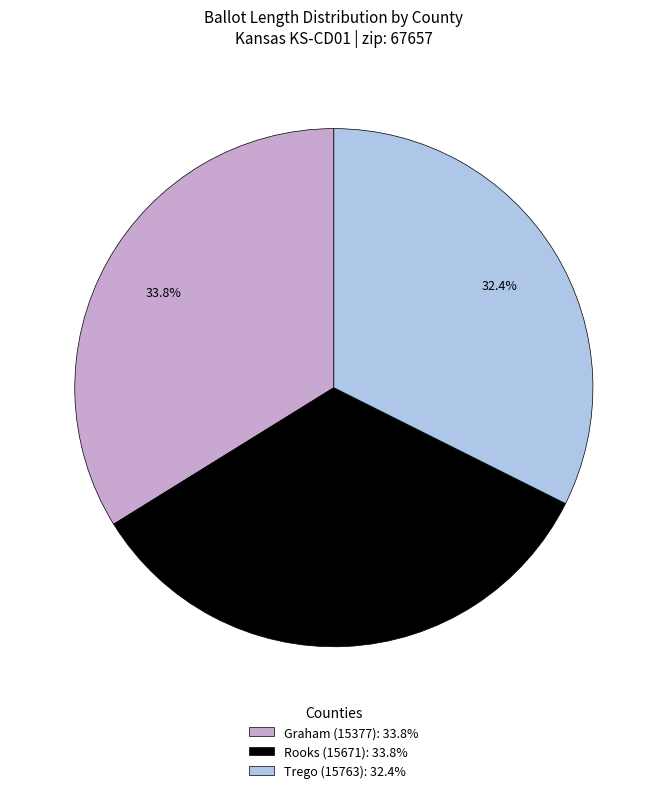

Does Graham (15377) represent more than half of the total?

No